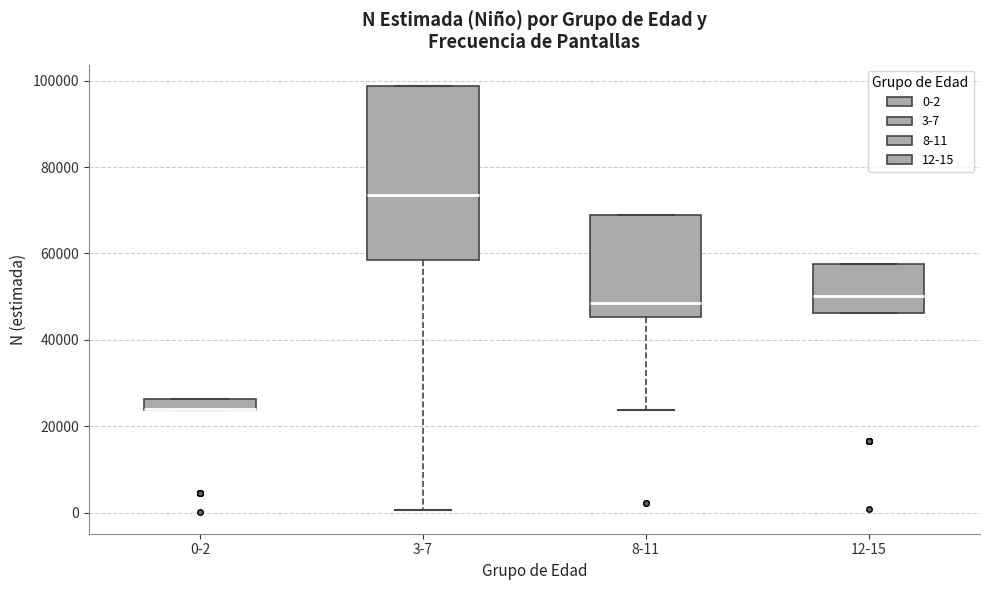

Where is the lower edge of the box for 8-11 on the y-axis? The values are not printed on the chart, so give them approximately, as read against the axis.

46000